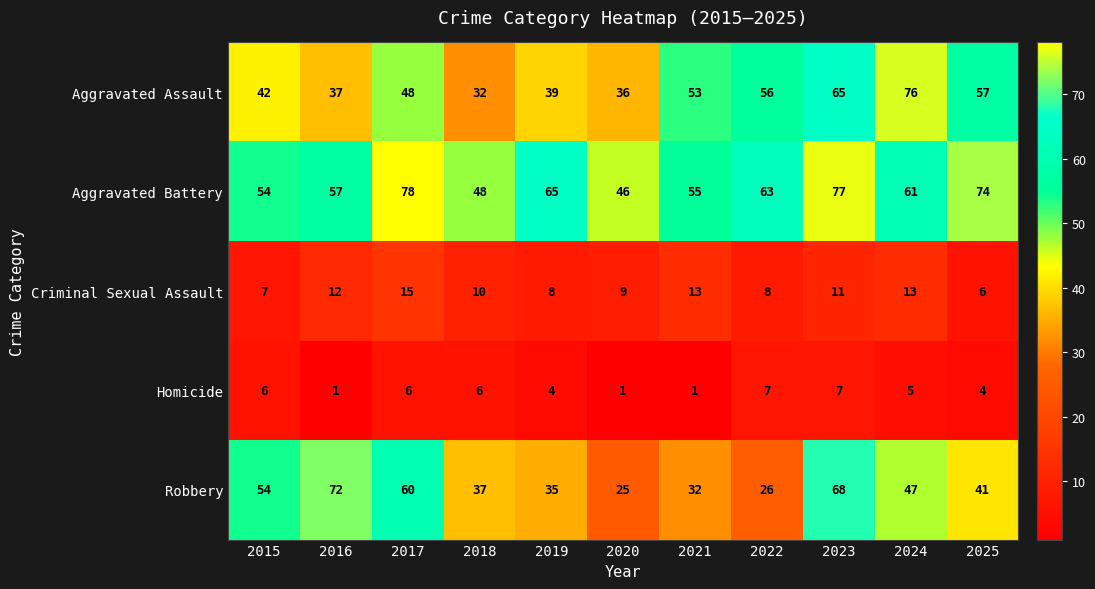

Which label corresponds to the largest value in the chart?

2017